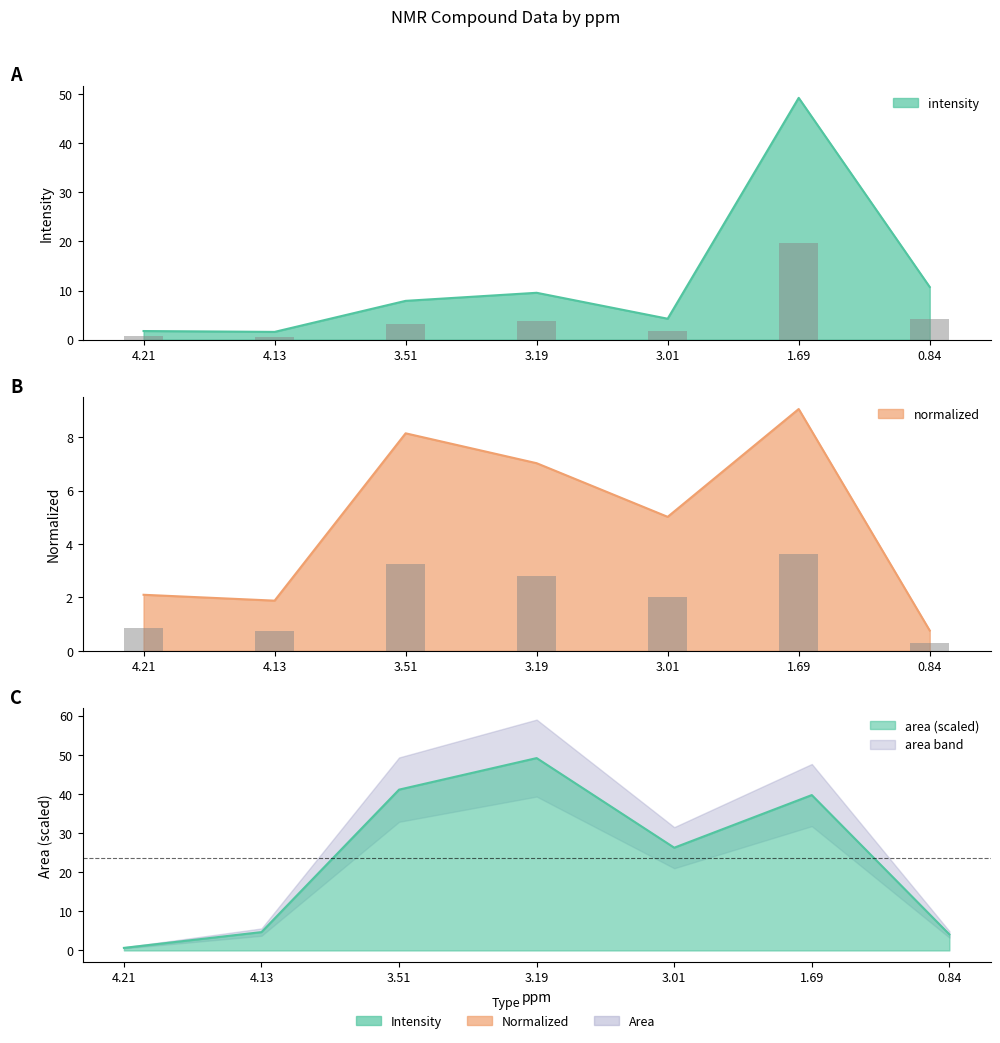

The normalized series shows 3.4 at 3.01. True or false?

False